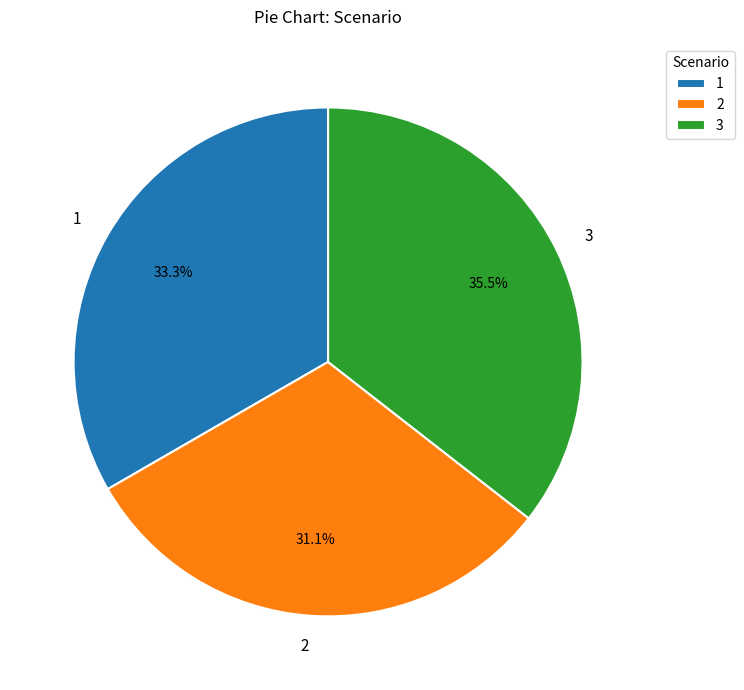

Which slice is the largest?

3